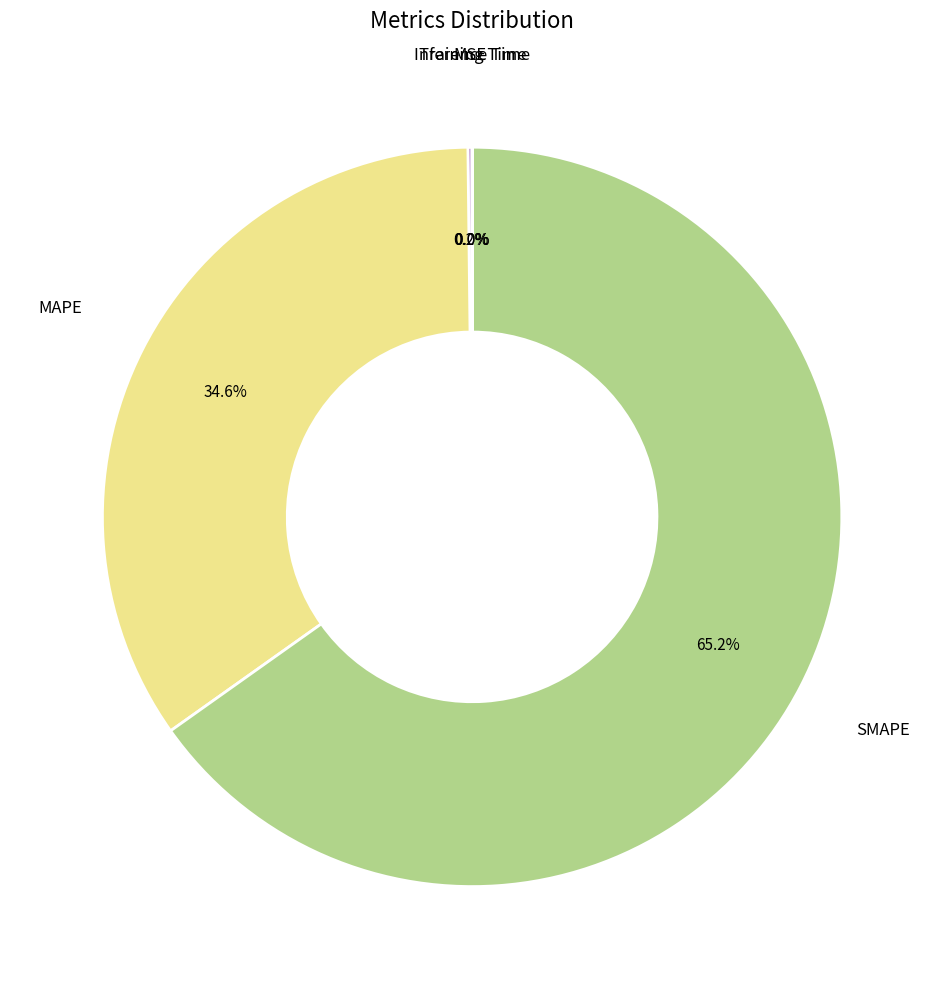

Is it true that MAPE is 35% of the pie?

True